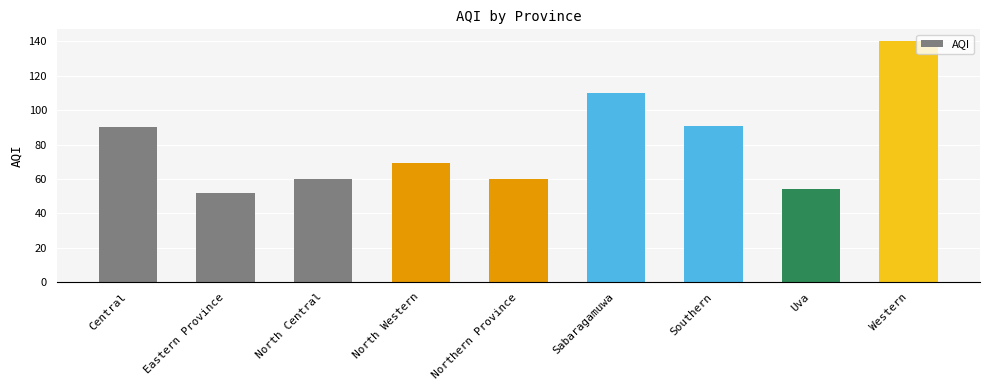

The value at Central is 51. True or false?

False